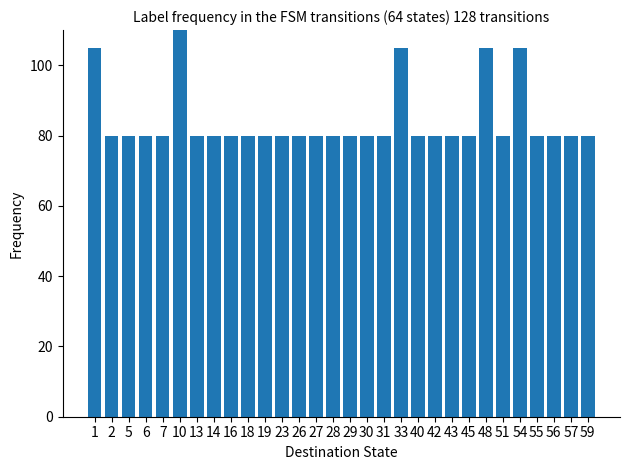

What is the smallest value displayed?

80